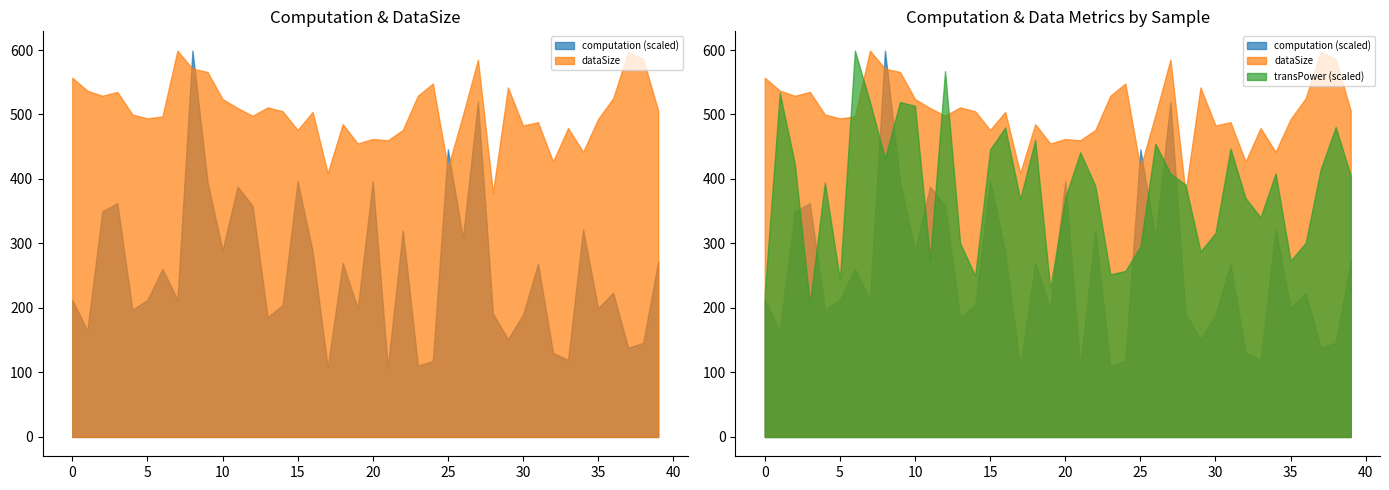

What are all the series names shown in the legend?

computation, dataSize, transPower